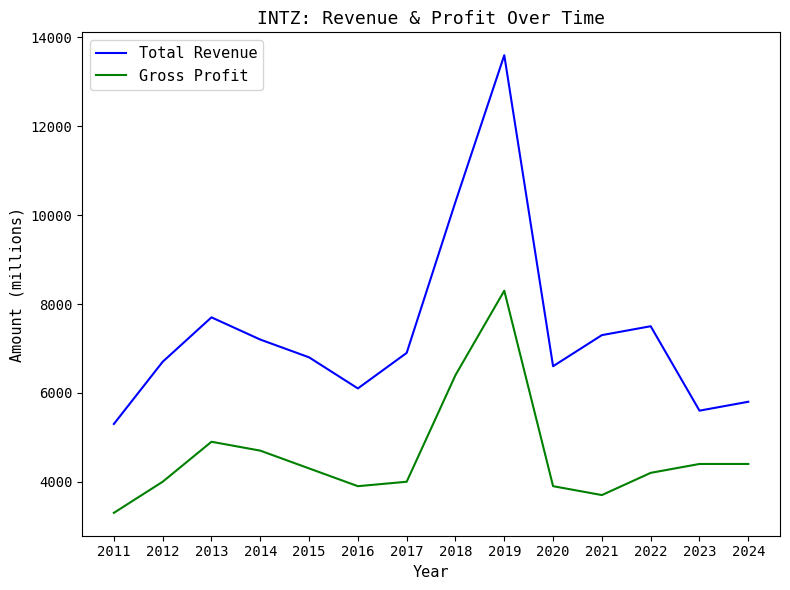

How many interior local valleys does the Total Revenue series have?

3